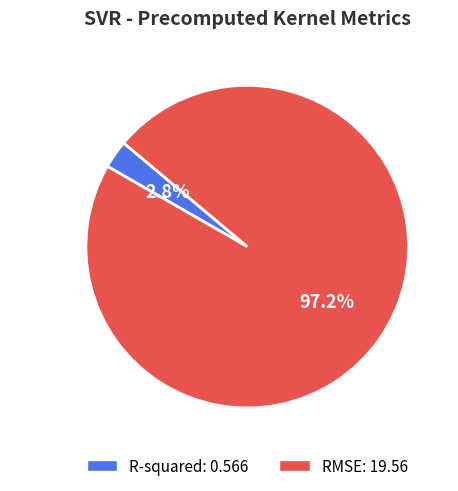

What percentage do RMSE and R-squared together represent?

100.0%